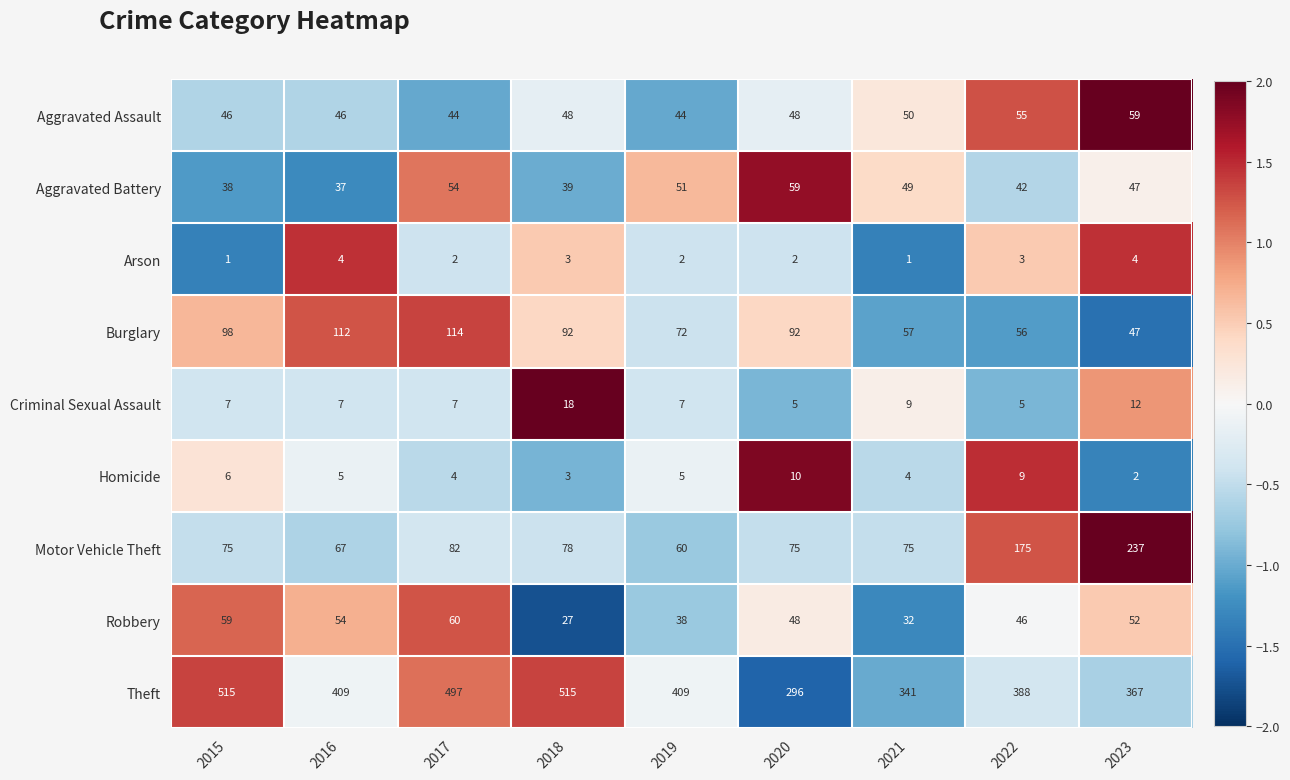

What is the approximate value of Criminal Sexual Assault at 2017, to the nearest 10?

10